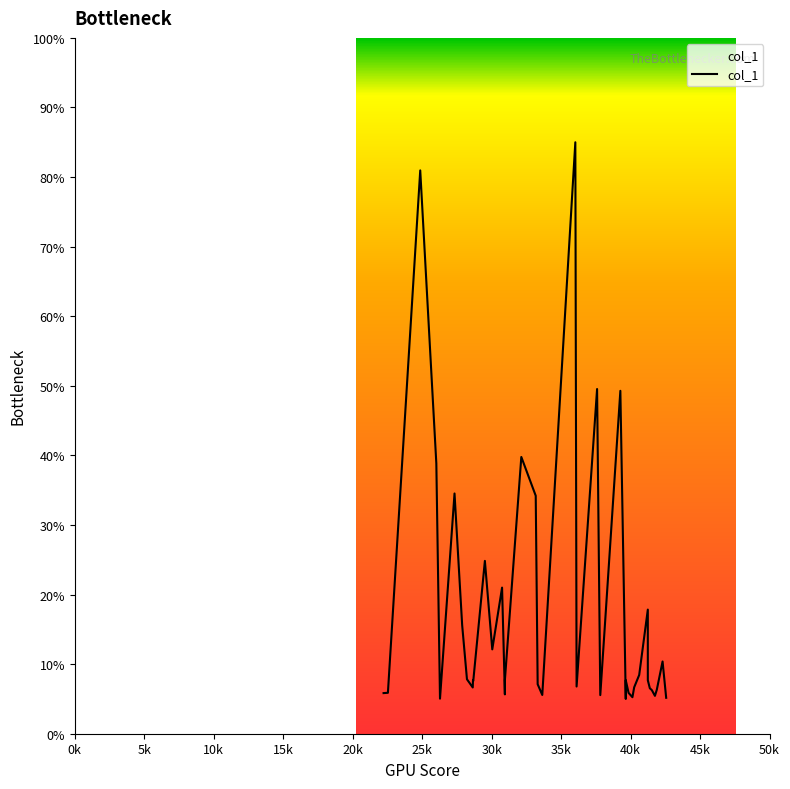

How many points are lower than both their immediate neighbors (excluding endpoints)?

11